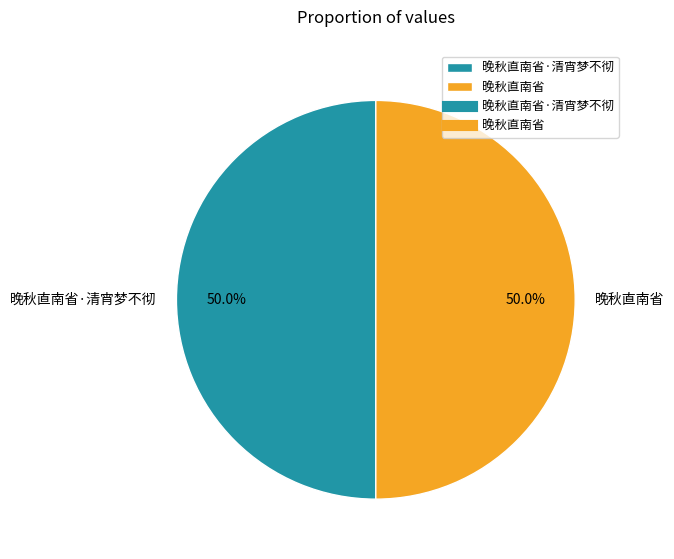

Approximately how many times larger is the value at 晚秋直南省·清宵梦不彻 compared to 晚秋直南省?

1.0